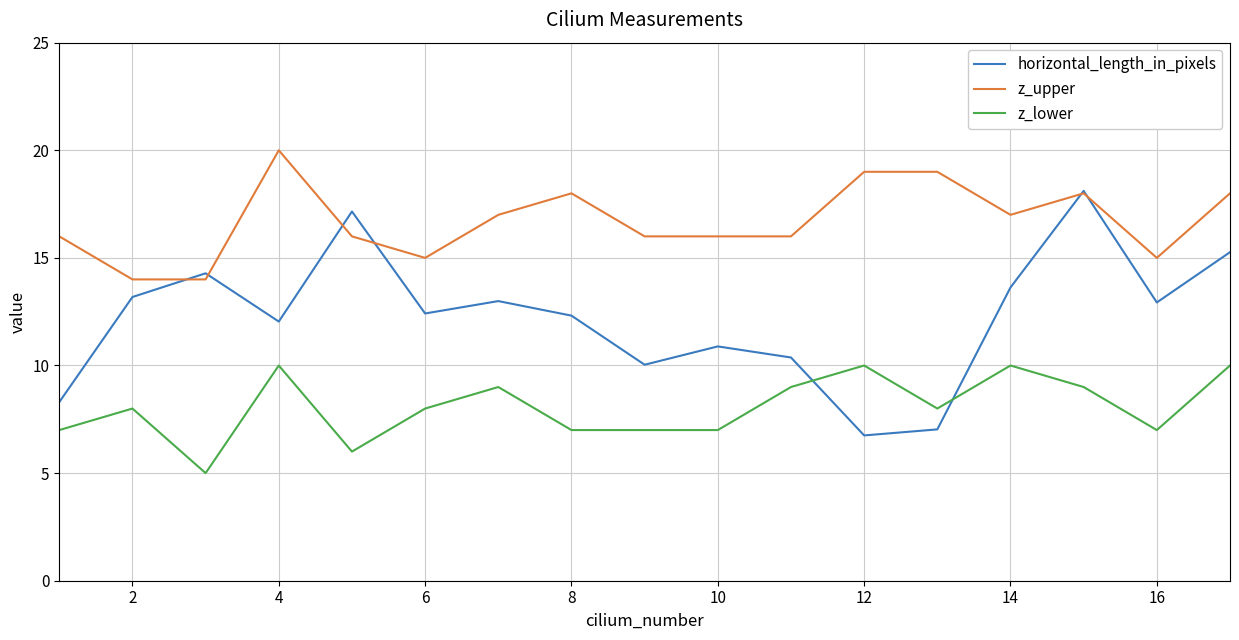

Which series has the largest total across all categories?

z_upper